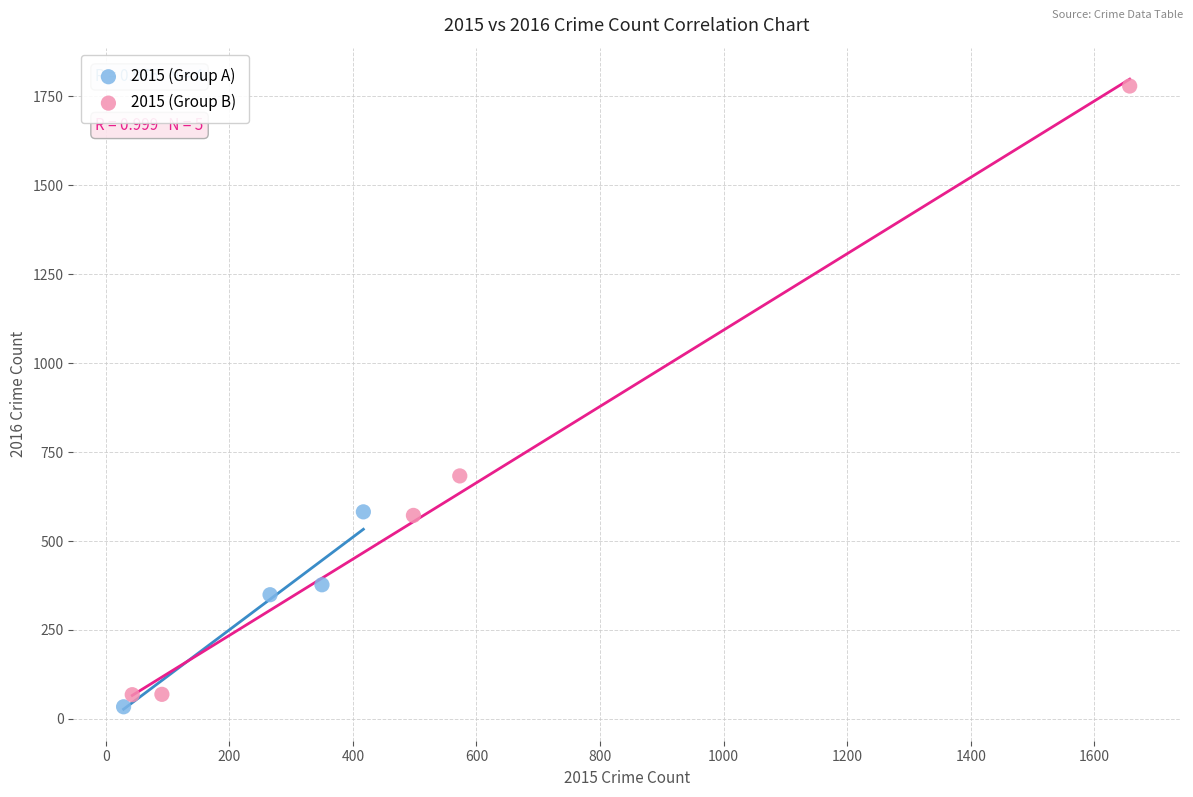

Which series contains the highest Y value?

2015 (Group B)